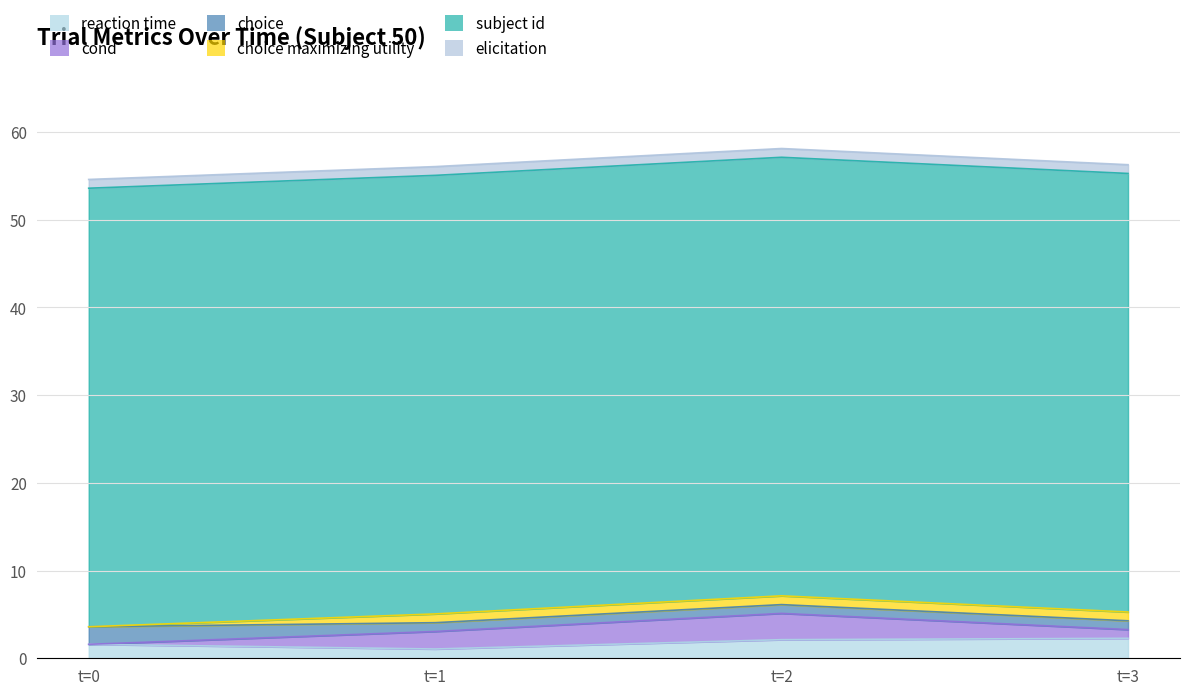

Does the chart display data point markers on the line(s)?

No